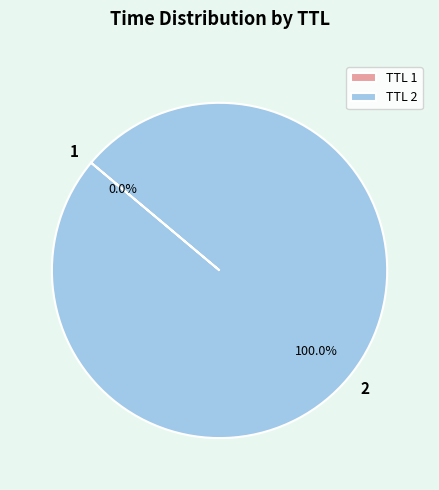

Is there any slice that represents more than half of the pie?

Yes